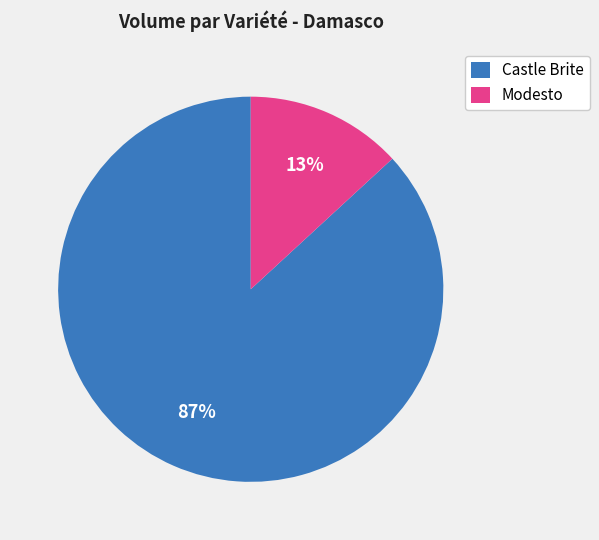

What is the smallest slice in the pie chart?

Modesto